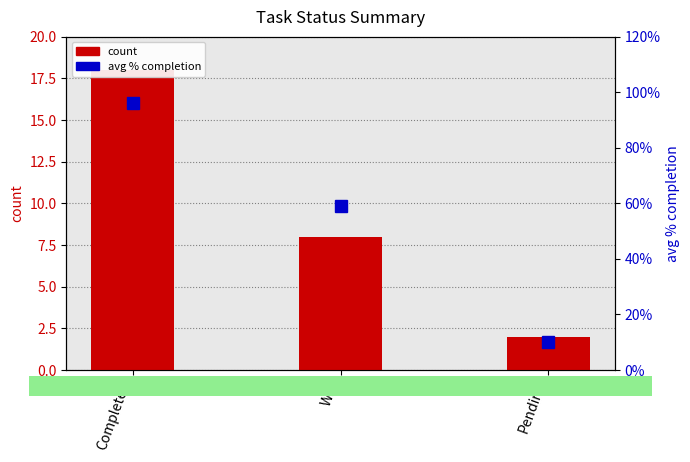

What is the spread (max minus min) of values at WIP?

7.4